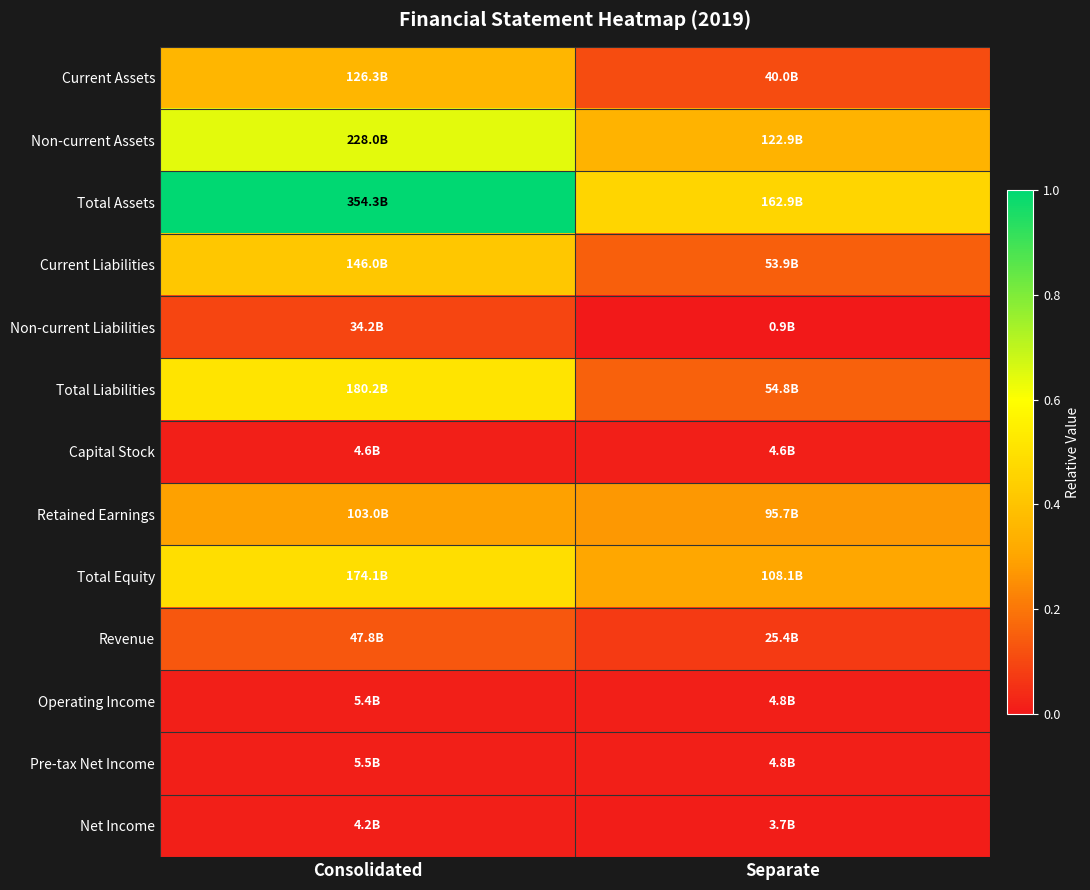

Reading left to right, extract all data points from this chart.

Current Assets: Consolidated=0.4	Separate=0.1
Non-current Assets: Consolidated=0.6	Separate=0.3
Total Assets: Consolidated=1.0	Separate=0.5
Current Liabilities: Consolidated=0.4	Separate=0.2
Non-current Liabilities: Consolidated=0.1	Separate=0.0
Total Liabilities: Consolidated=0.5	Separate=0.2
Capital Stock: Consolidated=0.0	Separate=0.0
Retained Earnings: Consolidated=0.3	Separate=0.3
Total Equity: Consolidated=0.5	Separate=0.3
Revenue: Consolidated=0.1	Separate=0.1
Operating Income: Consolidated=0.0	Separate=0.0
Pre-tax Net Income: Consolidated=0.0	Separate=0.0
Net Income: Consolidated=0.0	Separate=0.0